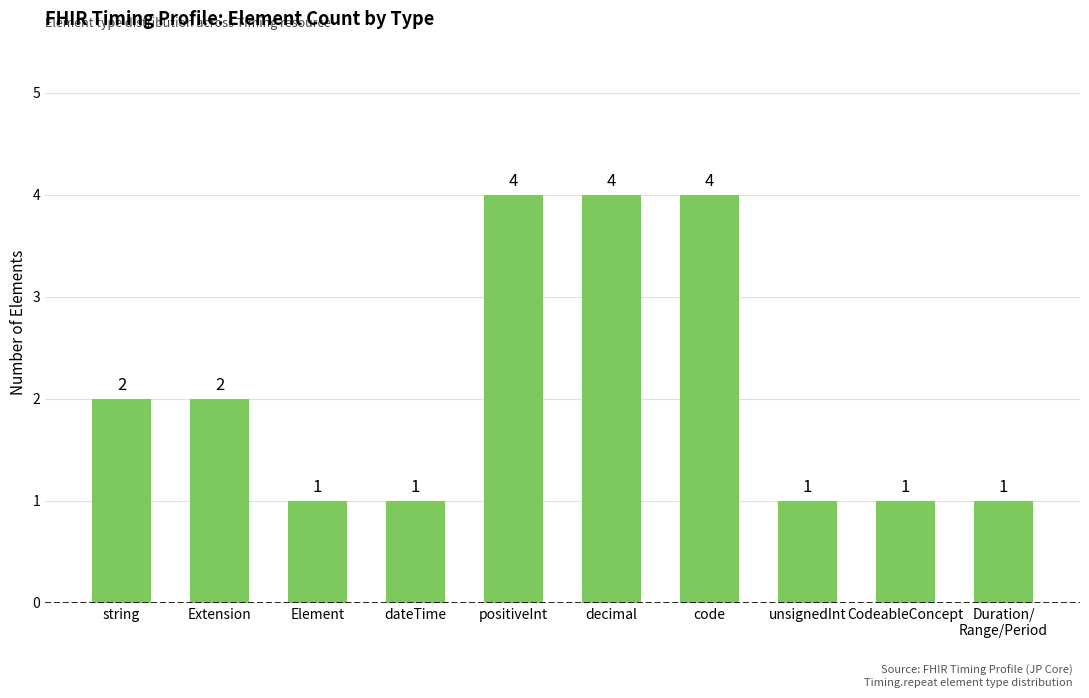

What is the difference between the maximum and minimum values?

3